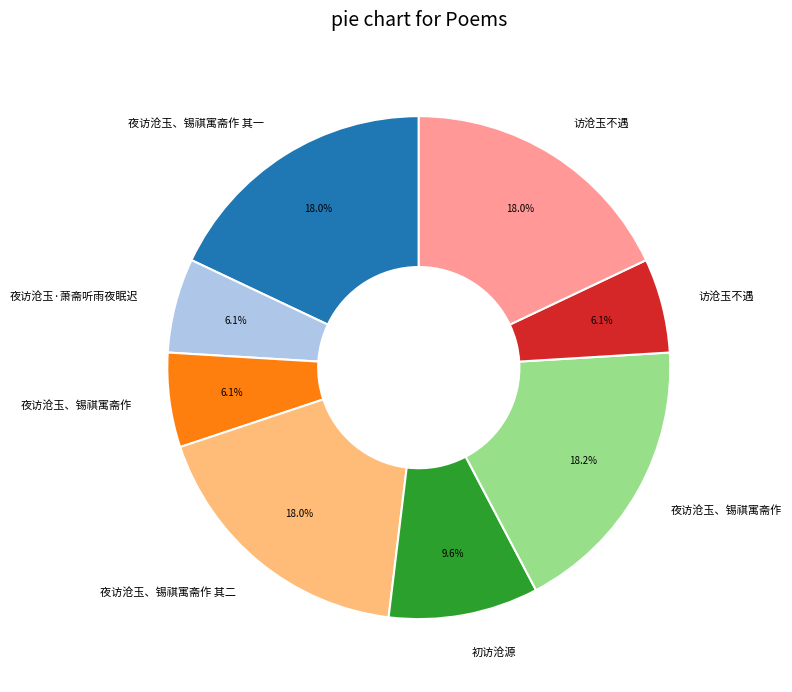

How many segments does this pie chart have?

8